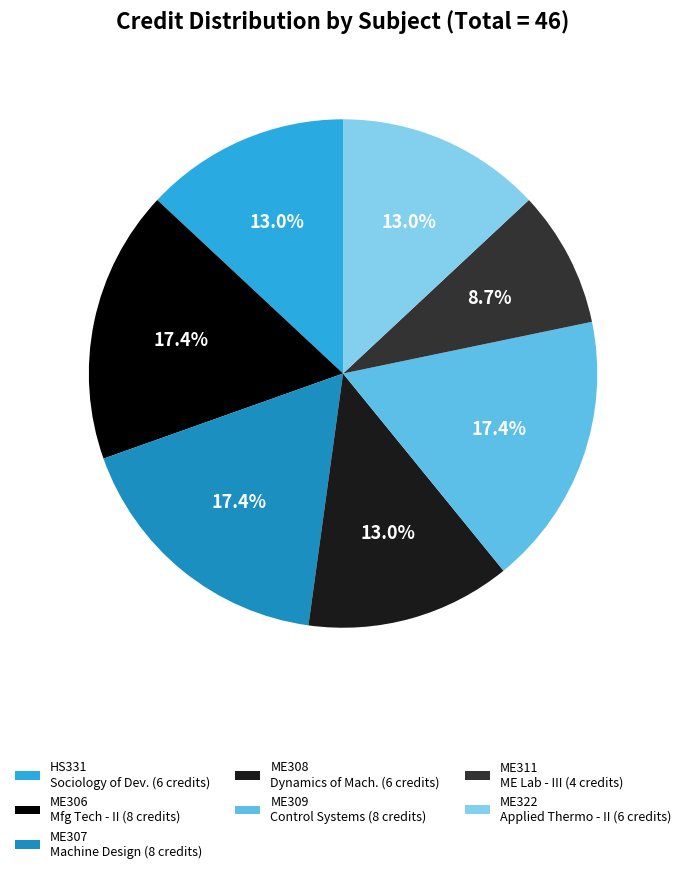

How many slices are in this pie chart?

7